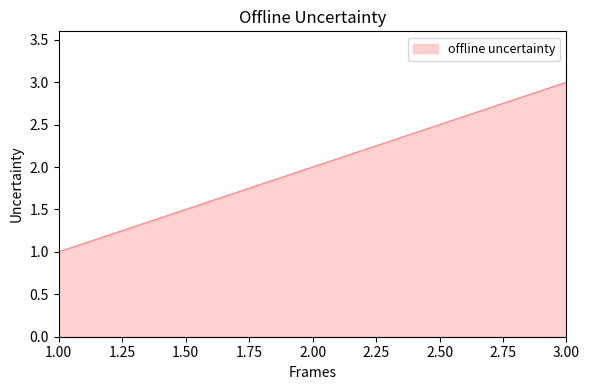

What is the ratio of the value at 1.00 to the value at 3.00?

0.3